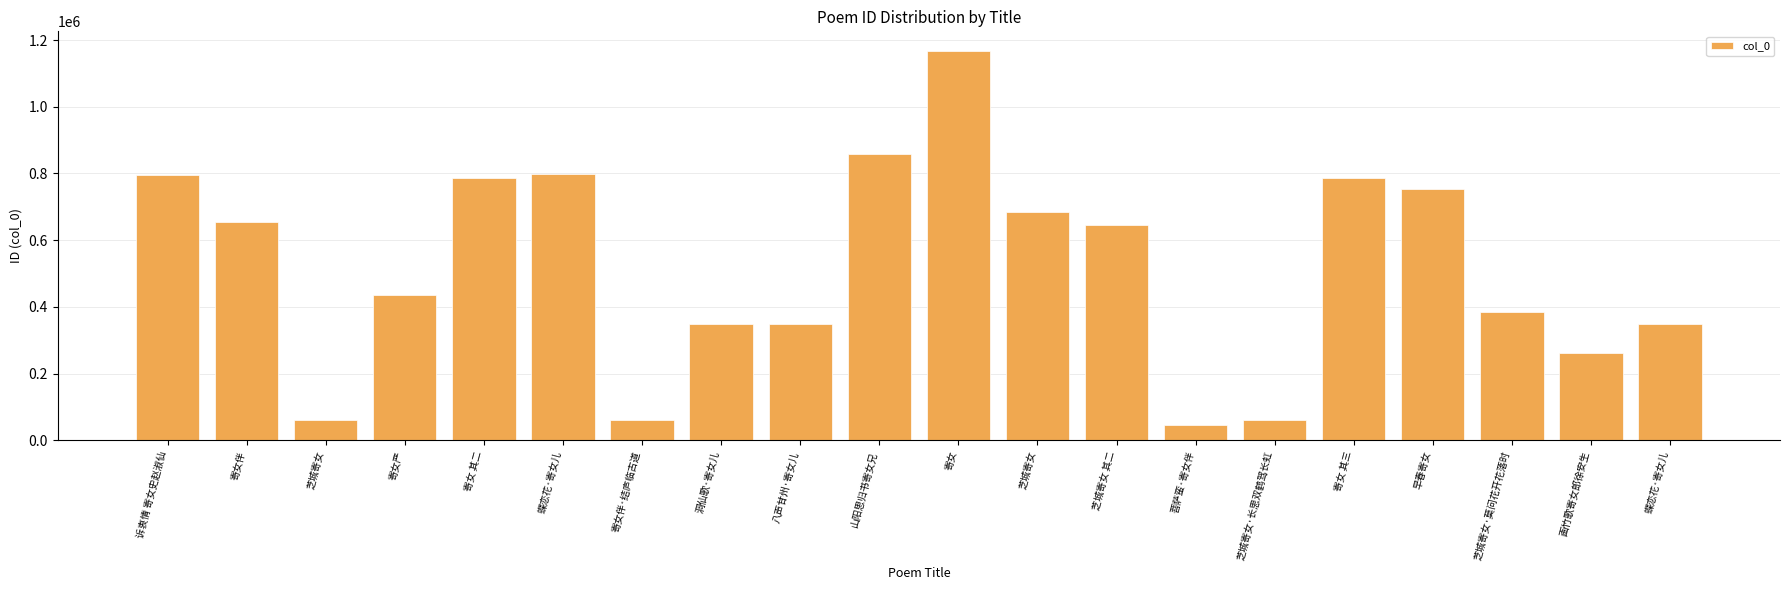

How many values are below 646896?

10